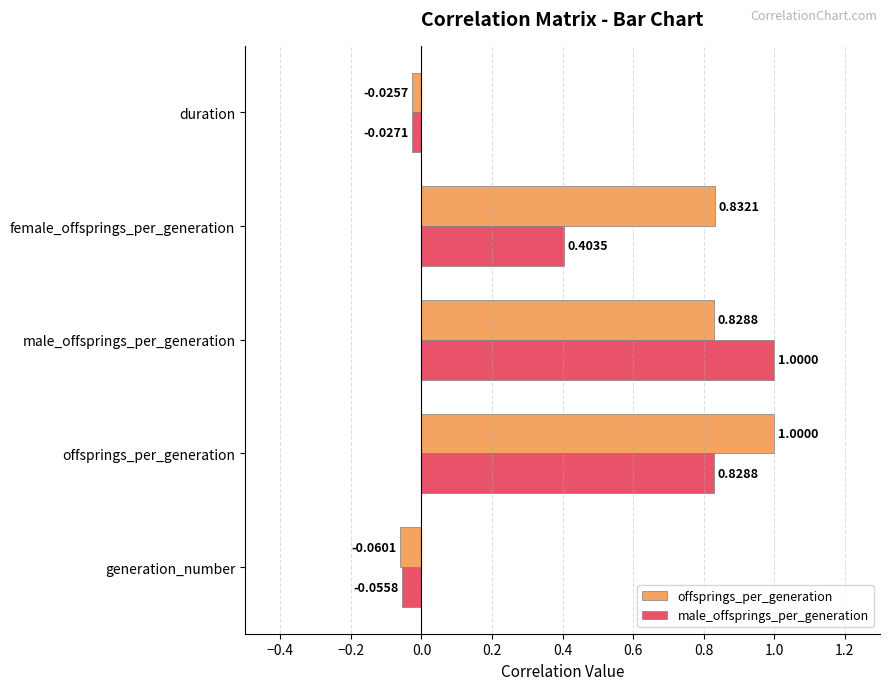

List the labels in order of male_offsprings_per_generation value, smallest first.

generation_number, duration, female_offsprings_per_generation, offsprings_per_generation, male_offsprings_per_generation